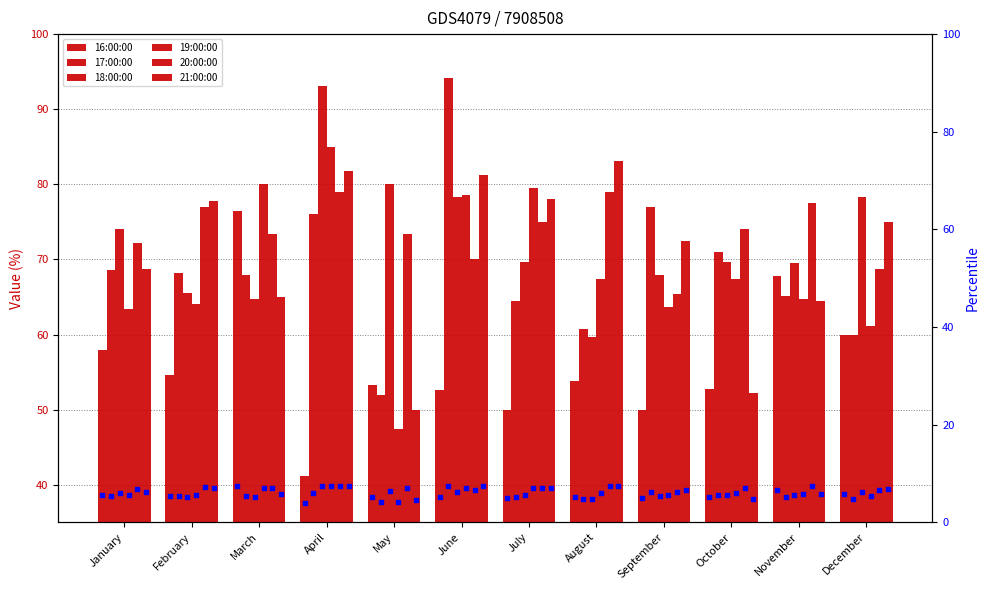

Which series reaches the maximum Y coordinate?

17:00:00